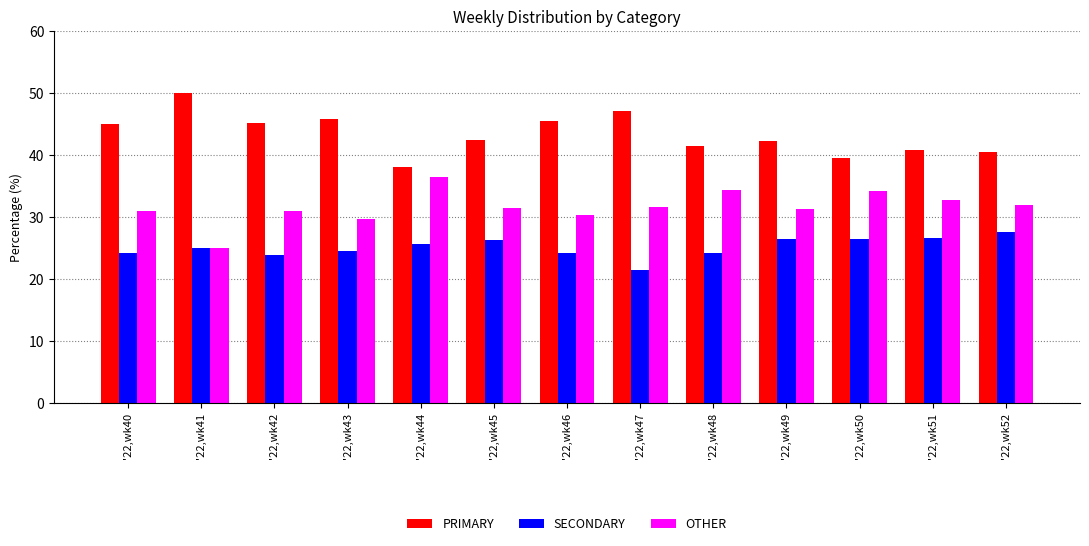

What is the sum of all SECONDARY values?

325.9